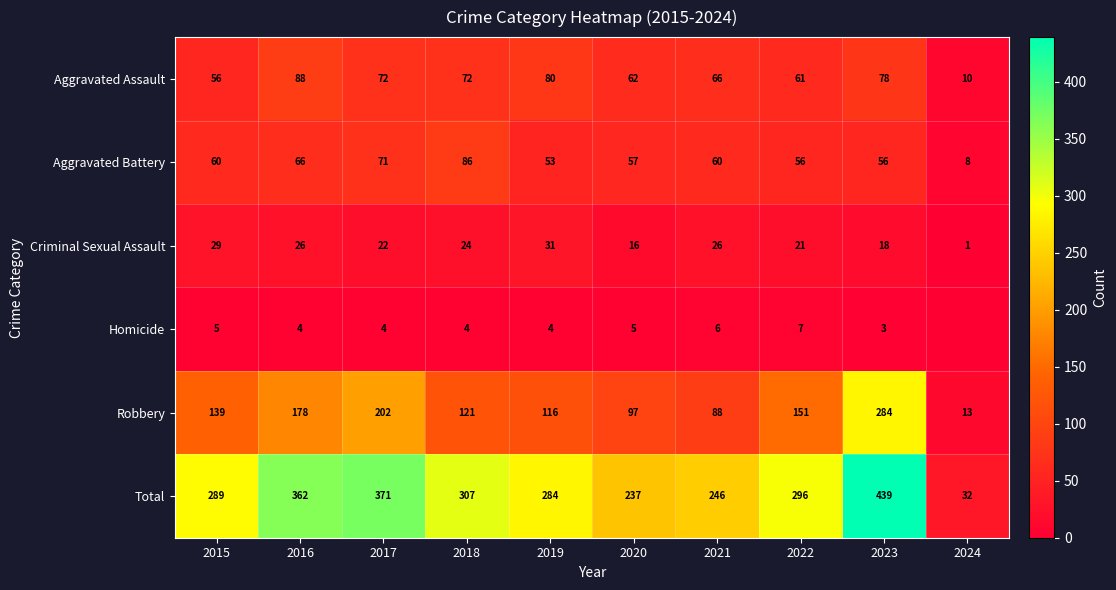

At which label does Robbery reach its minimum?

2024